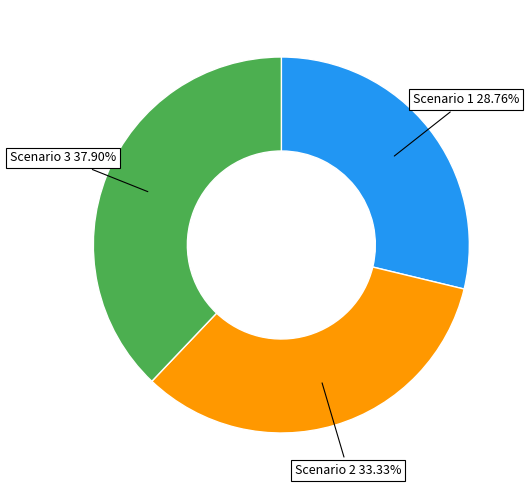

How many segments does this pie chart have?

3